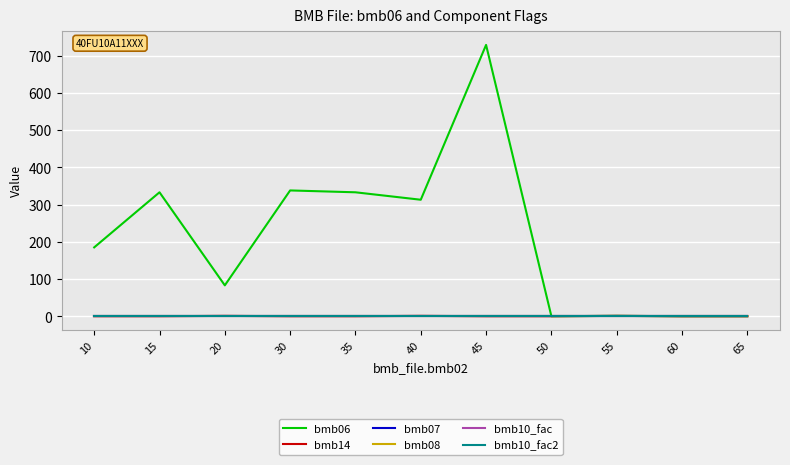

Does the chart display data point markers on the line(s)?

No